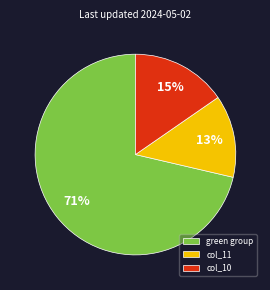

What is the largest slice in the pie chart?

green group